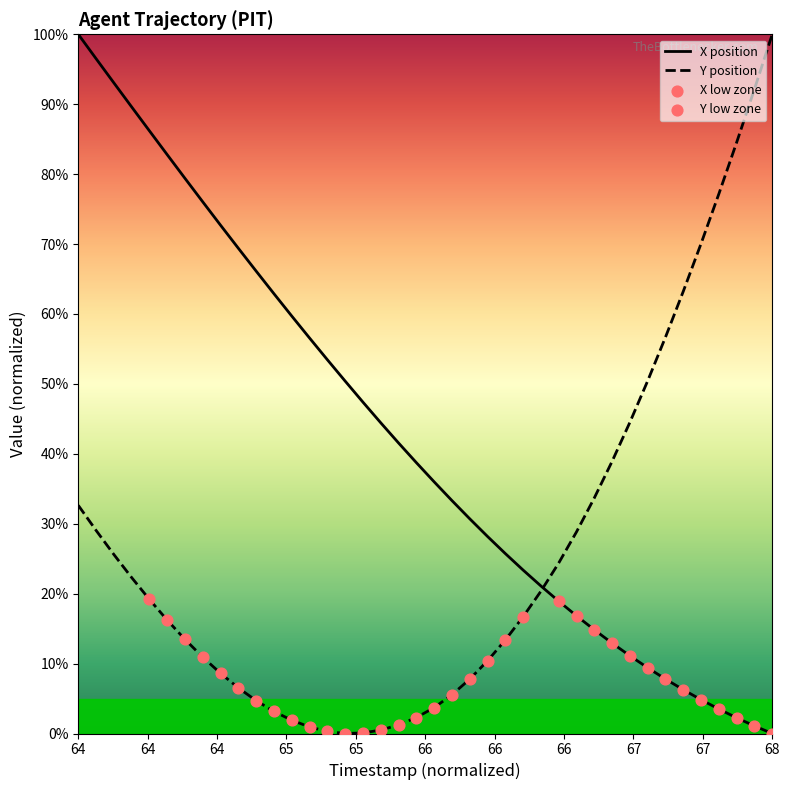

Which series has the largest total across all categories?

X position